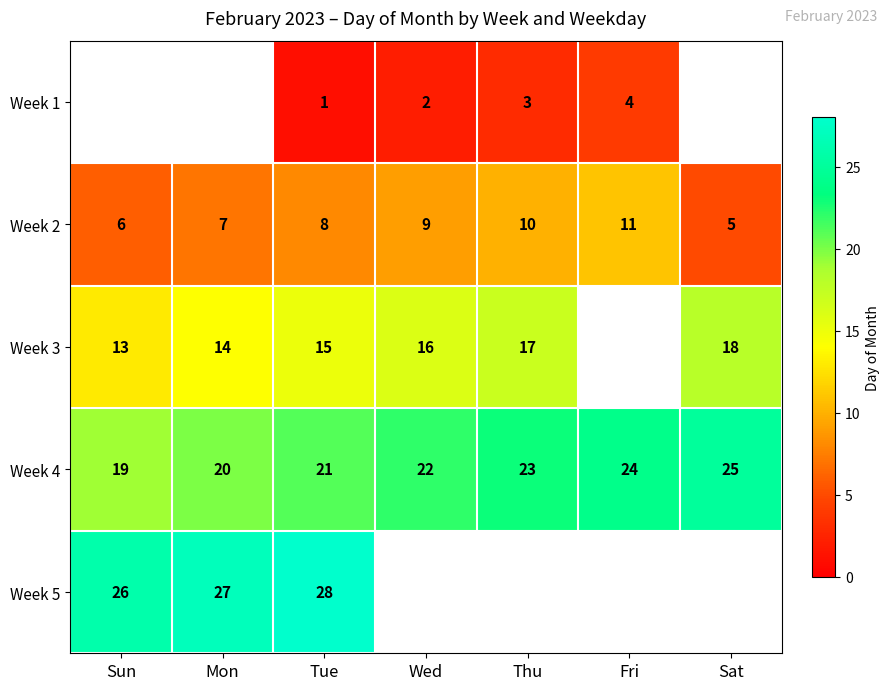

The Week 4 series shows 35 at Wed. True or false?

False